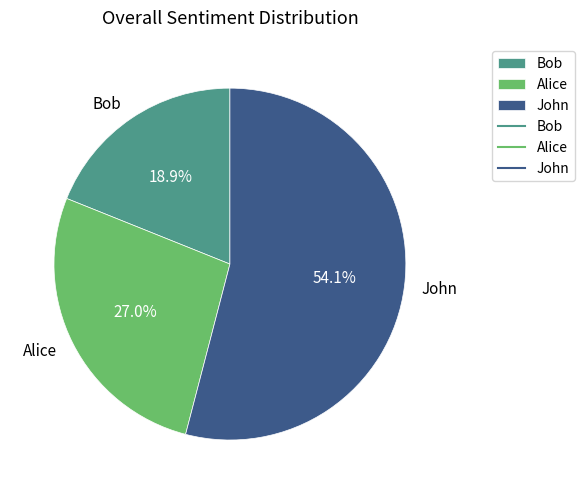

To the nearest percent, what is the difference between the largest and smallest slice percentages?

35%